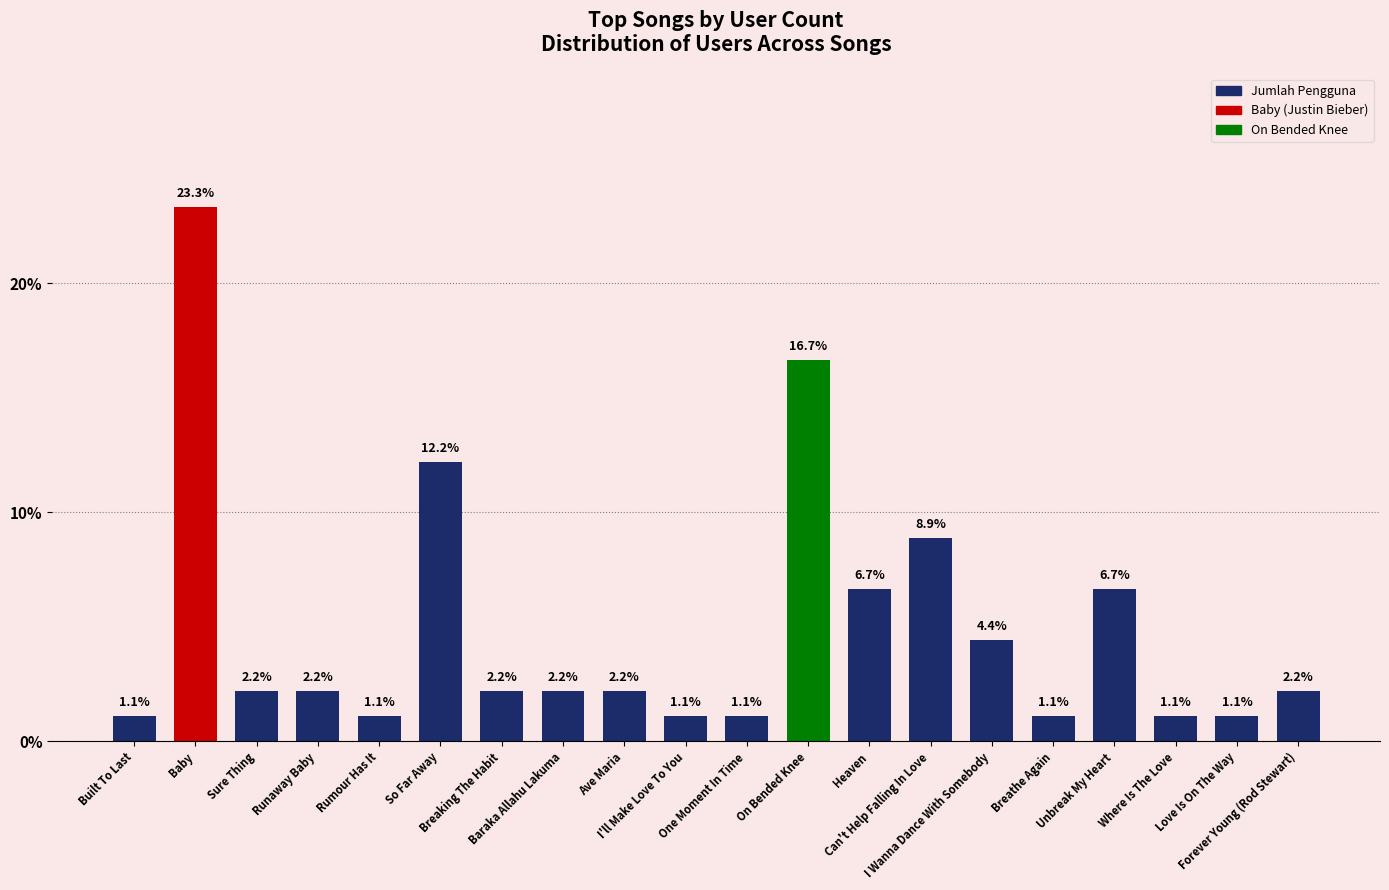

What is the label of the 7th bar from the left?

Breaking The Habit